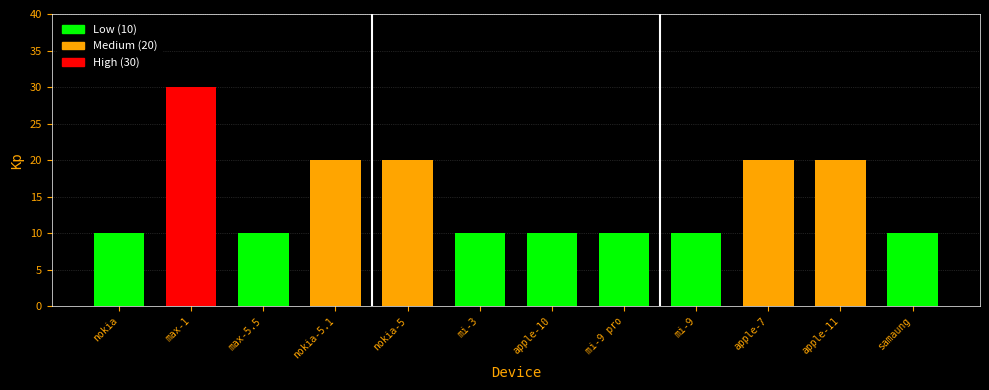

Reading left to right, extract all data points from this chart.

10	30	10	20	20	10	10	10	10	20	20	10